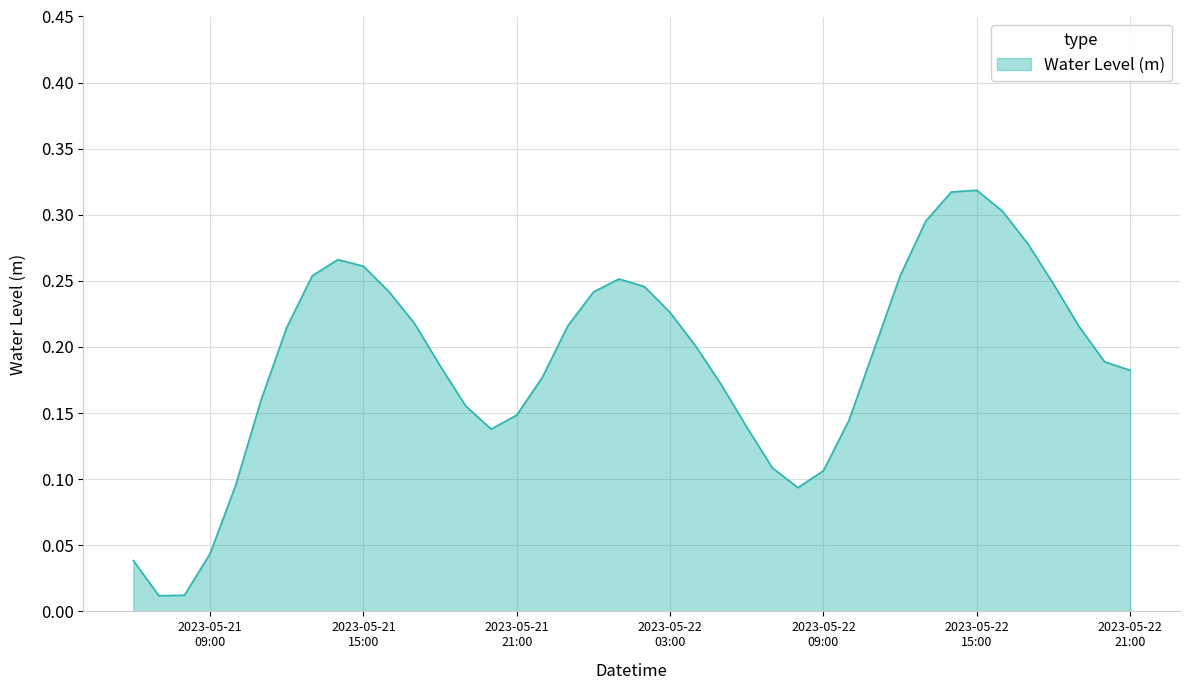

Count the number of data series in this chart.

1